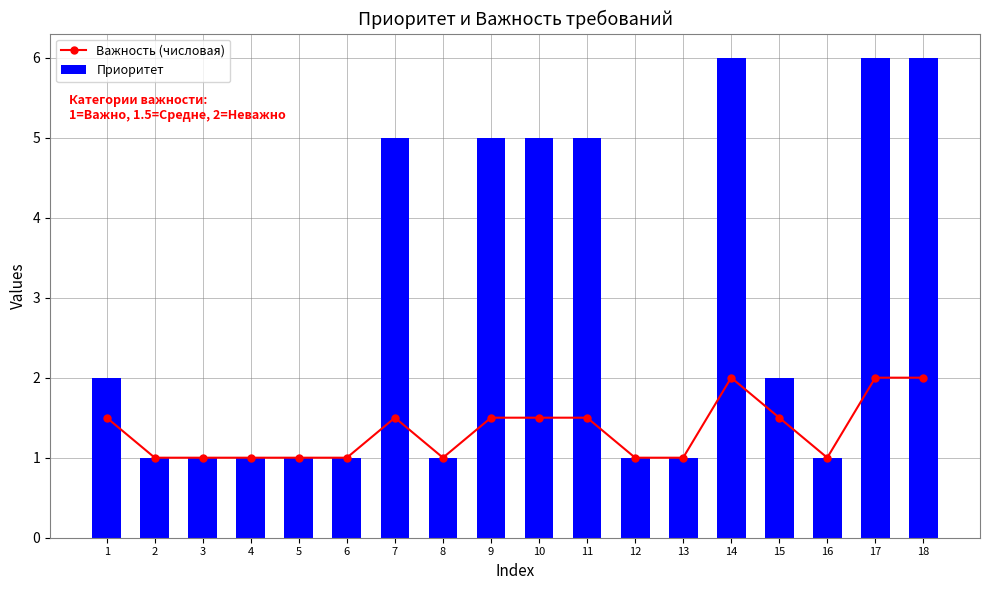

How many groups of bars are there?

18